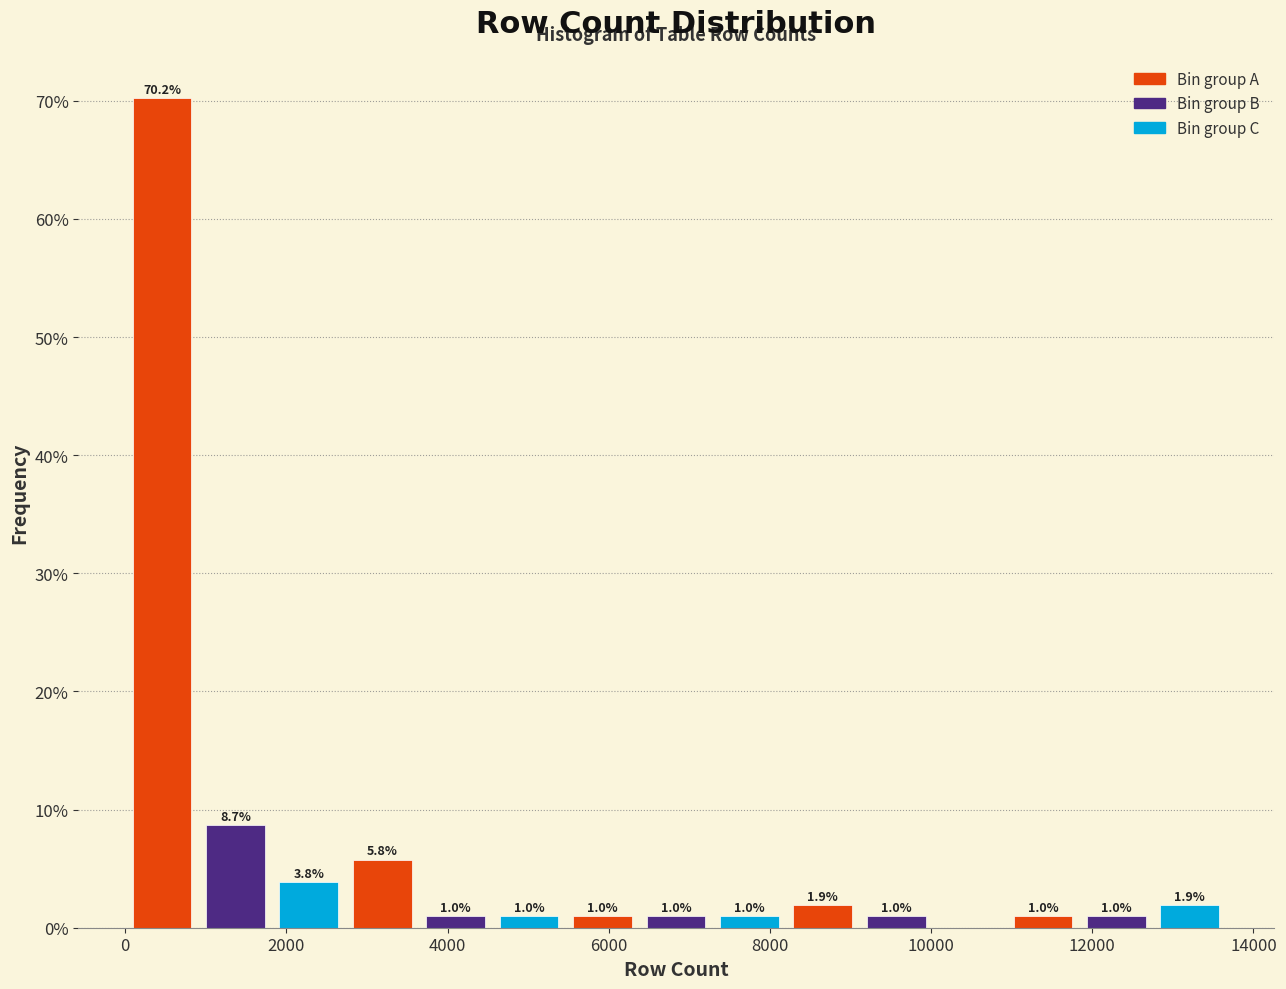

Over which range of the x-axis is the bar tallest?

0 to 1000